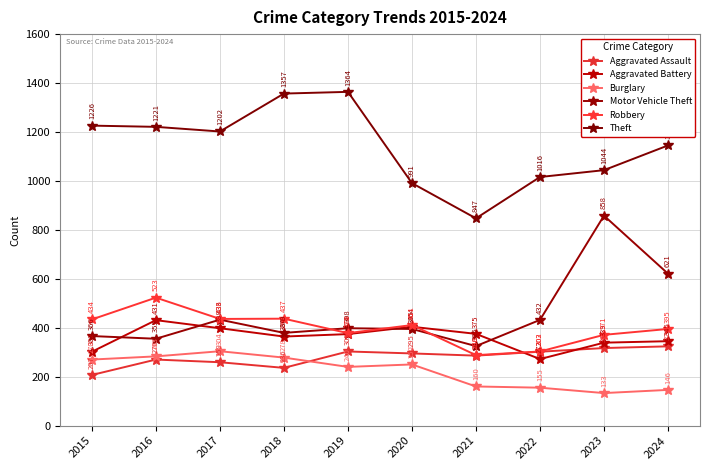

Rank the categories by Theft value from highest to lowest.

2019, 2018, 2015, 2016, 2017, 2024, 2023, 2022, 2020, 2021